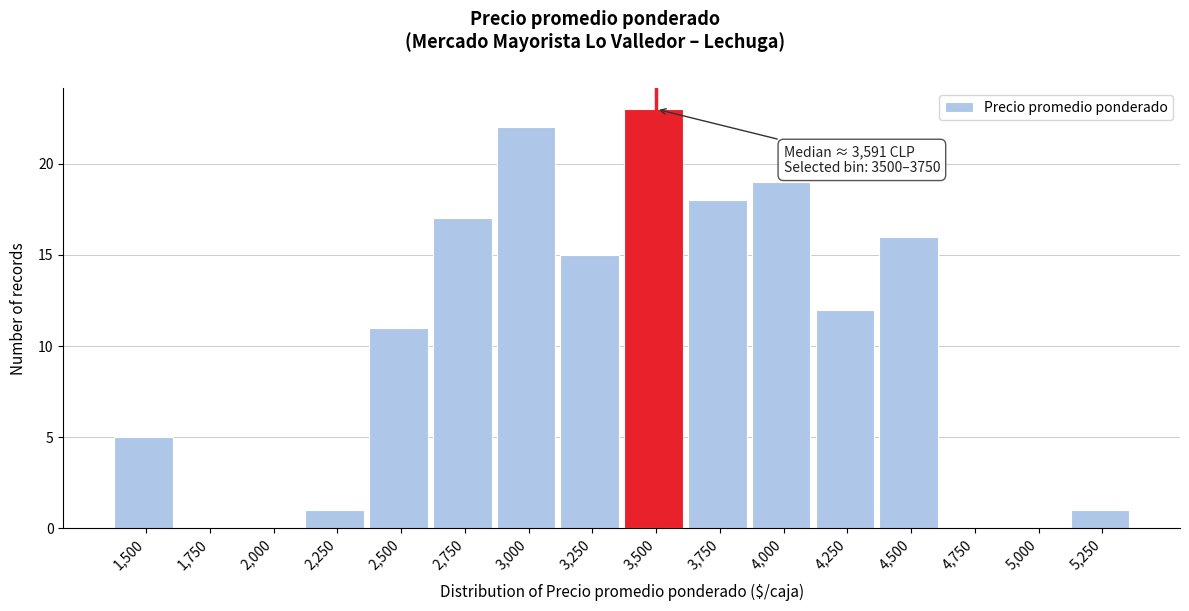

Reading left to right, transcribe all the data shown in this chart.

1,500=5	1,750=0	2,000=0	2,250=1	2,500=11	2,750=17	3,000=22	3,250=15	3,500=23	3,750=18	4,000=19	4,250=12	4,500=16	4,750=0	5,000=0	5,250=1